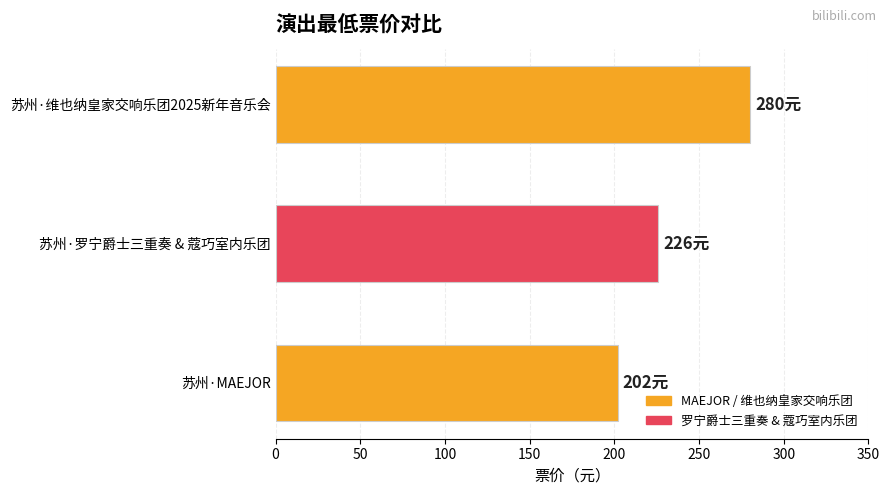

Count the values in the range 202 to 280.

3